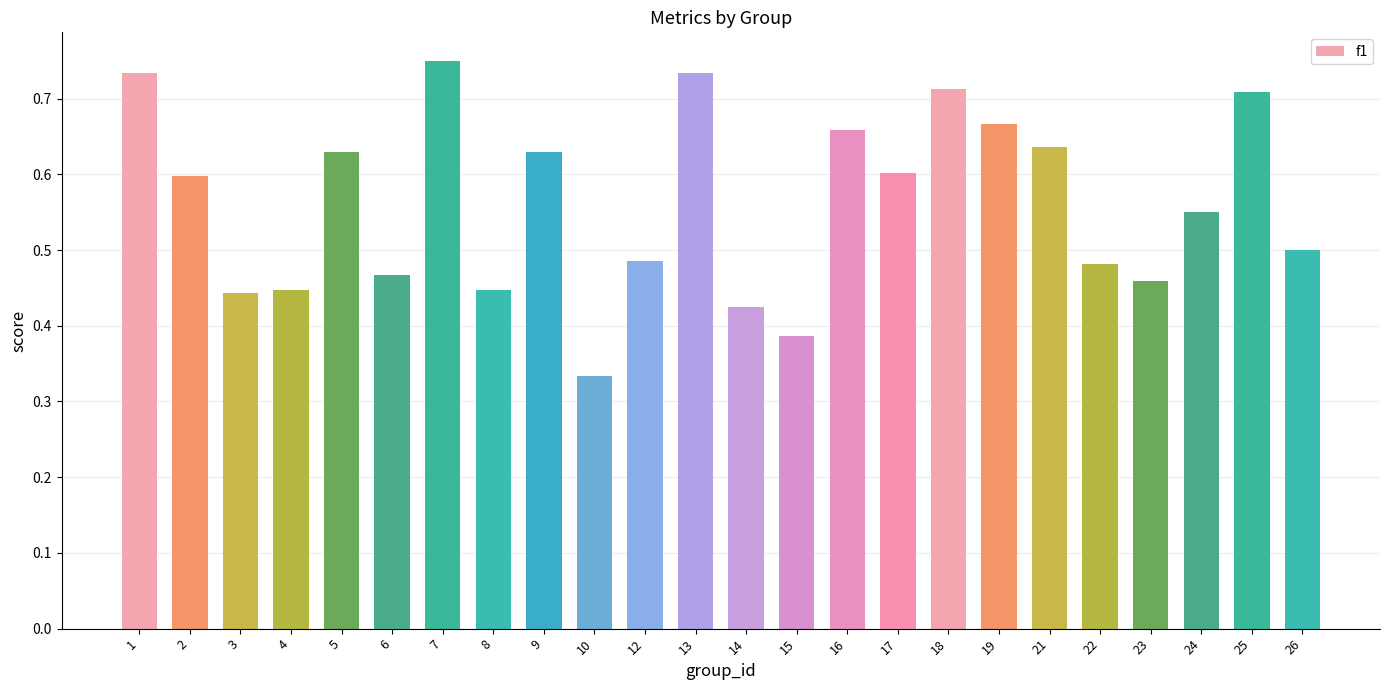

What is the sum of all values?

13.5